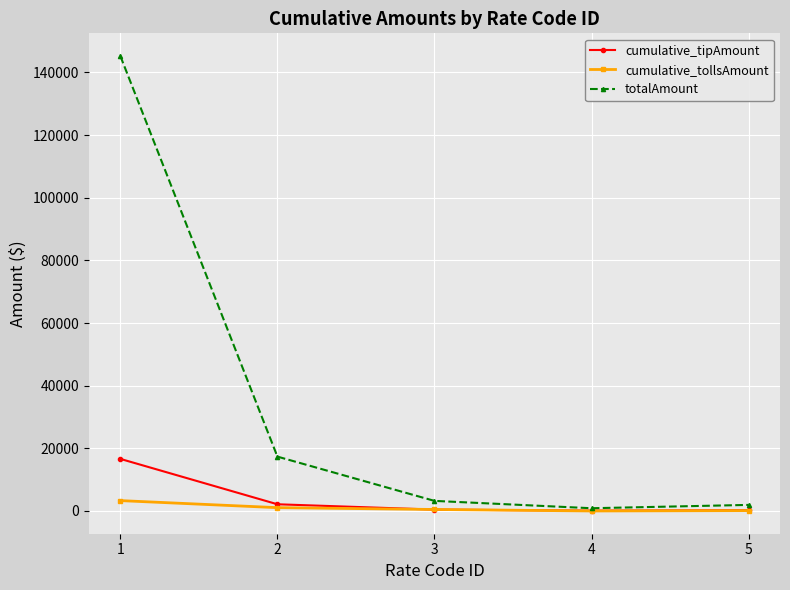

What is the highest value of the cumulative_tollsAmount series?

3311.5